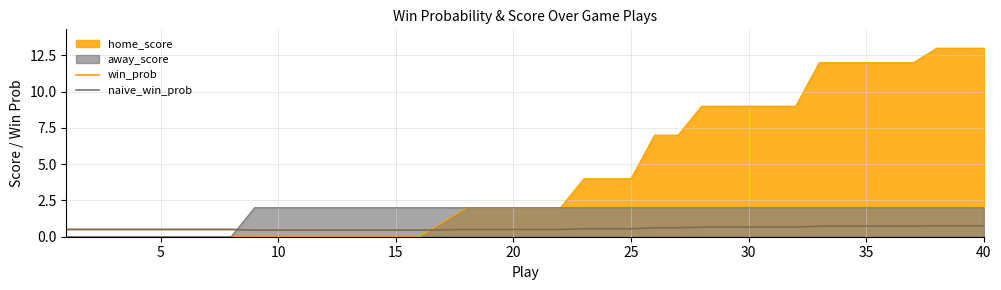

What is the difference between the second highest and second lowest values in the win_prob series?

0.3